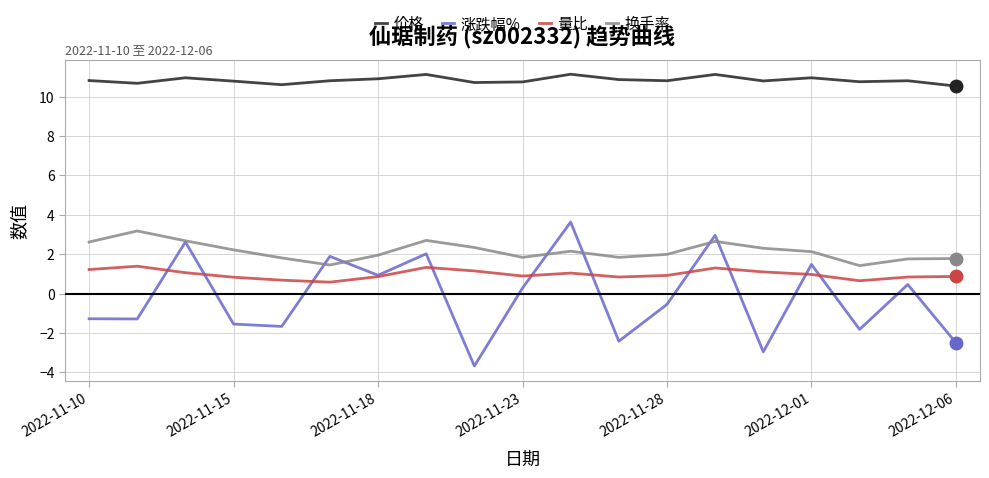

In 量比, how many points are lower than both neighbors (excluding endpoints)?

4